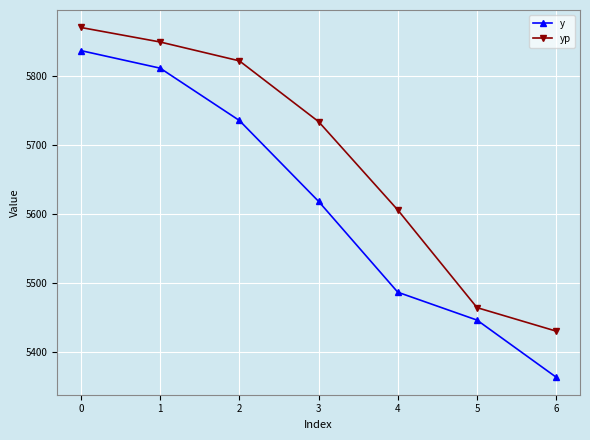

What is the maximum value shown in the chart?

5871.1